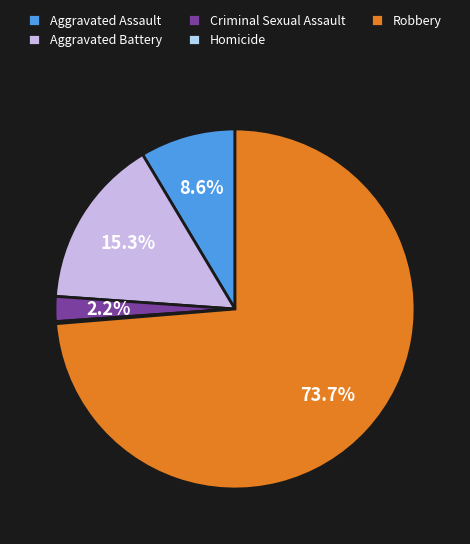

What is the ratio of the value at Aggravated Assault to the value at Aggravated Battery?

0.6